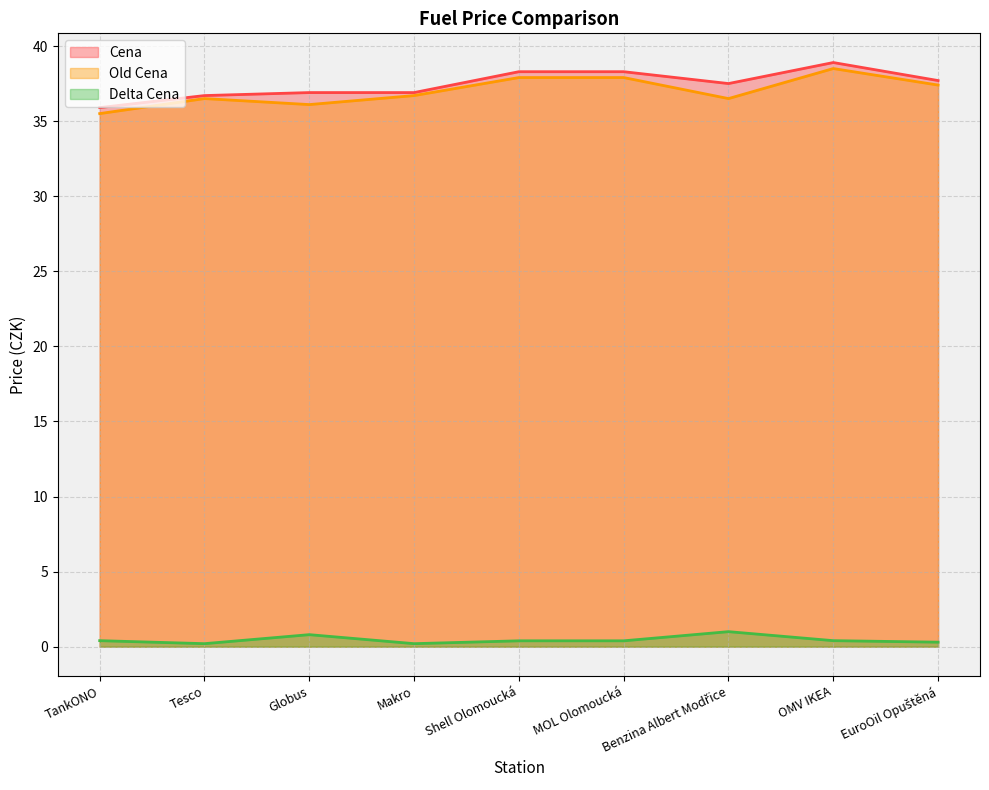

Between Tesco and Benzina Albert Modřice, which series saw the biggest shift?

Delta Cena